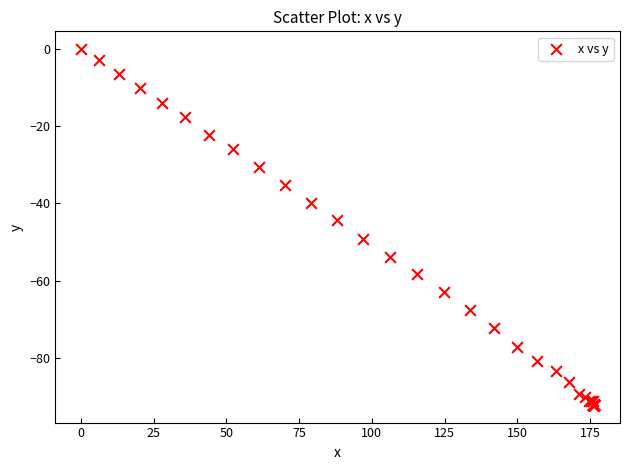

What Y value in the scatter plot is closest to -46?

-44.4